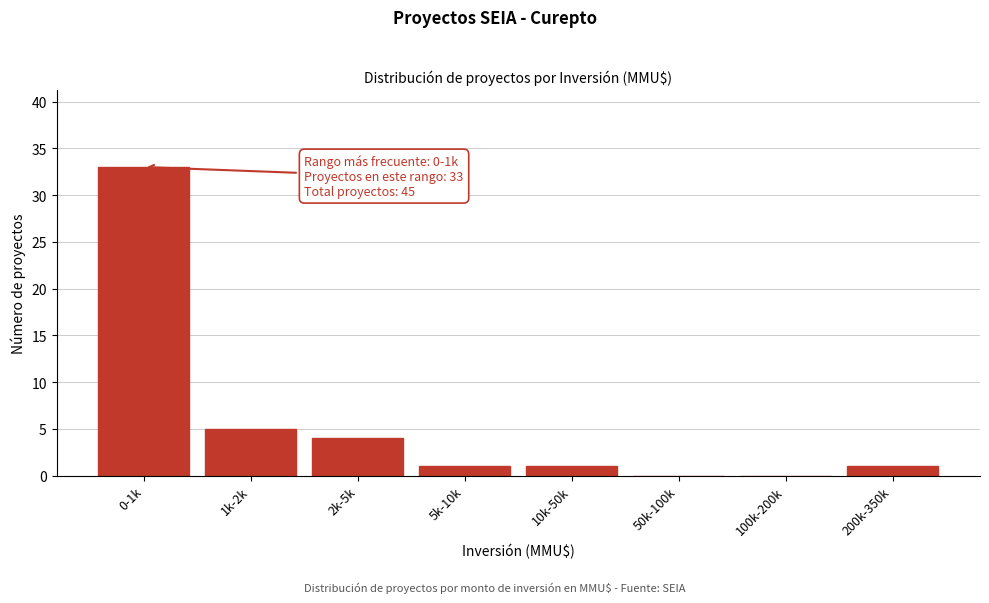

Reading left to right, what are all the values shown in this chart?

0-1k=33	1k-2k=5	2k-5k=4	5k-10k=1	10k-50k=1	50k-100k=0	100k-200k=0	200k-350k=1